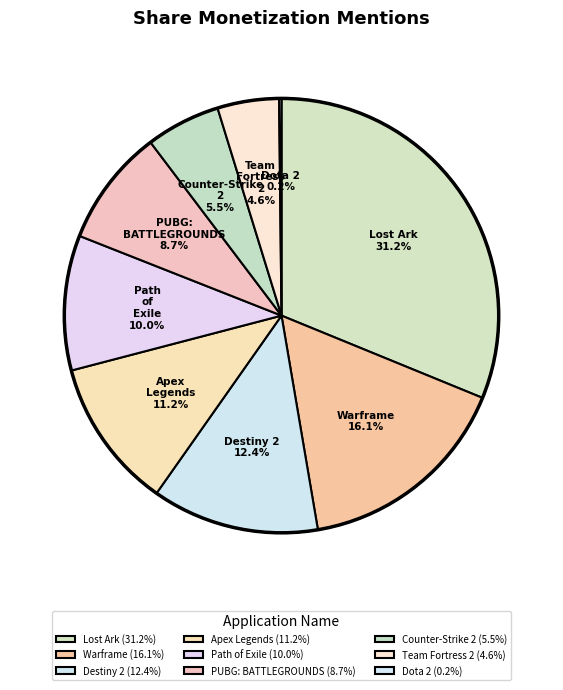

What percentage is NOT represented by Counter-Strike 2?

94.5%